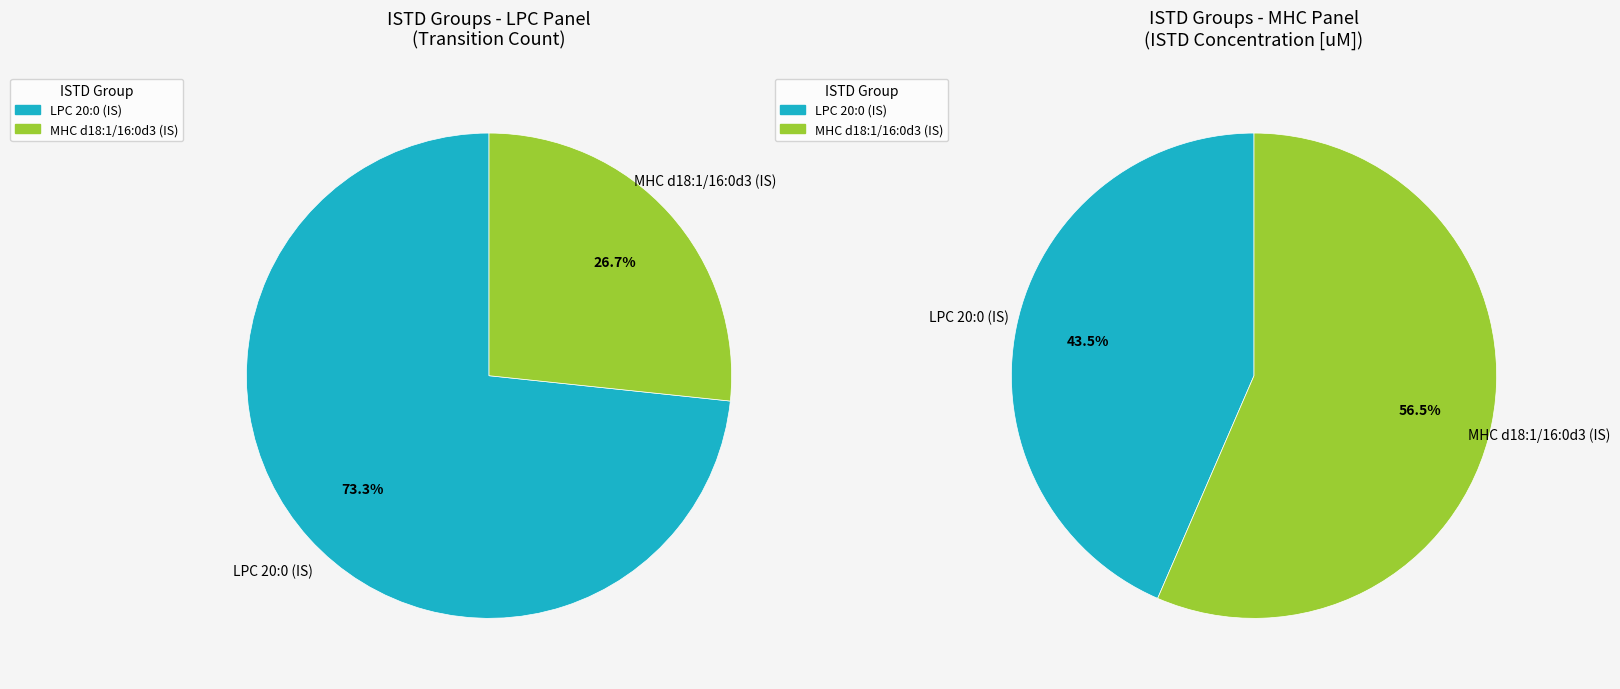

What percentage is the LPC 20:0 (IS) slice, to the nearest percent?

43%